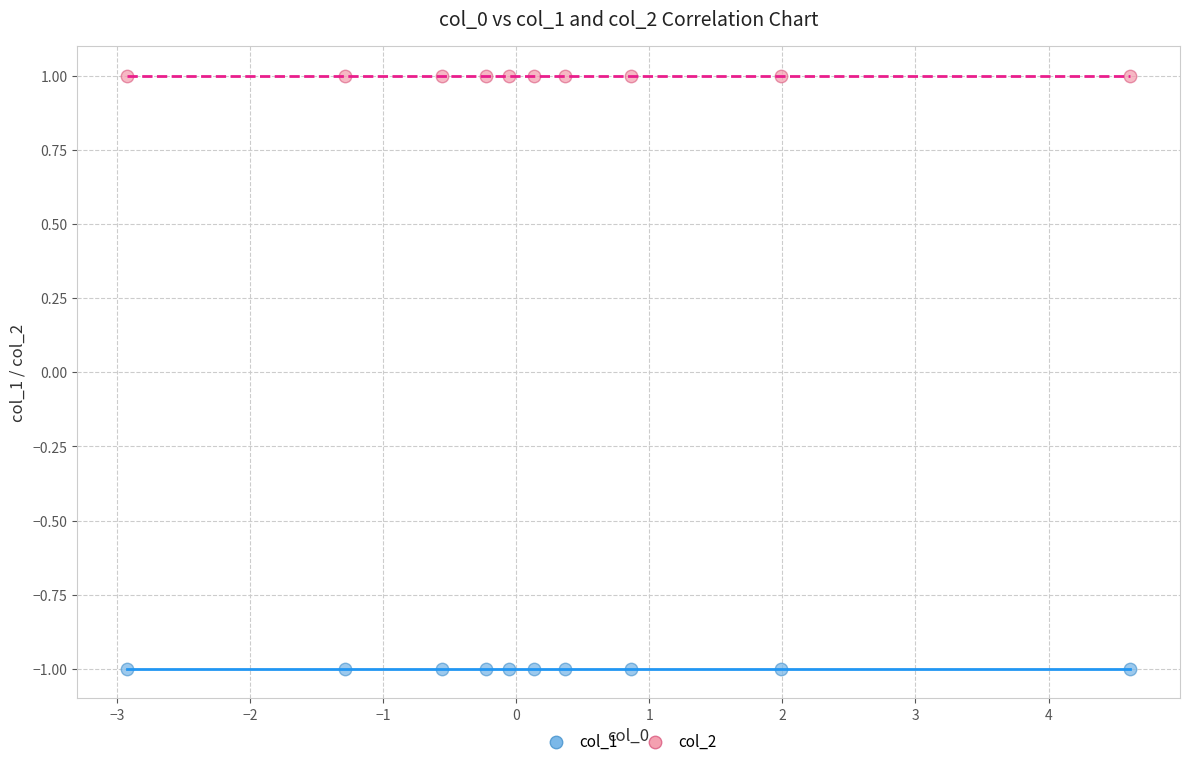

Which series reaches the minimum Y coordinate?

col_1